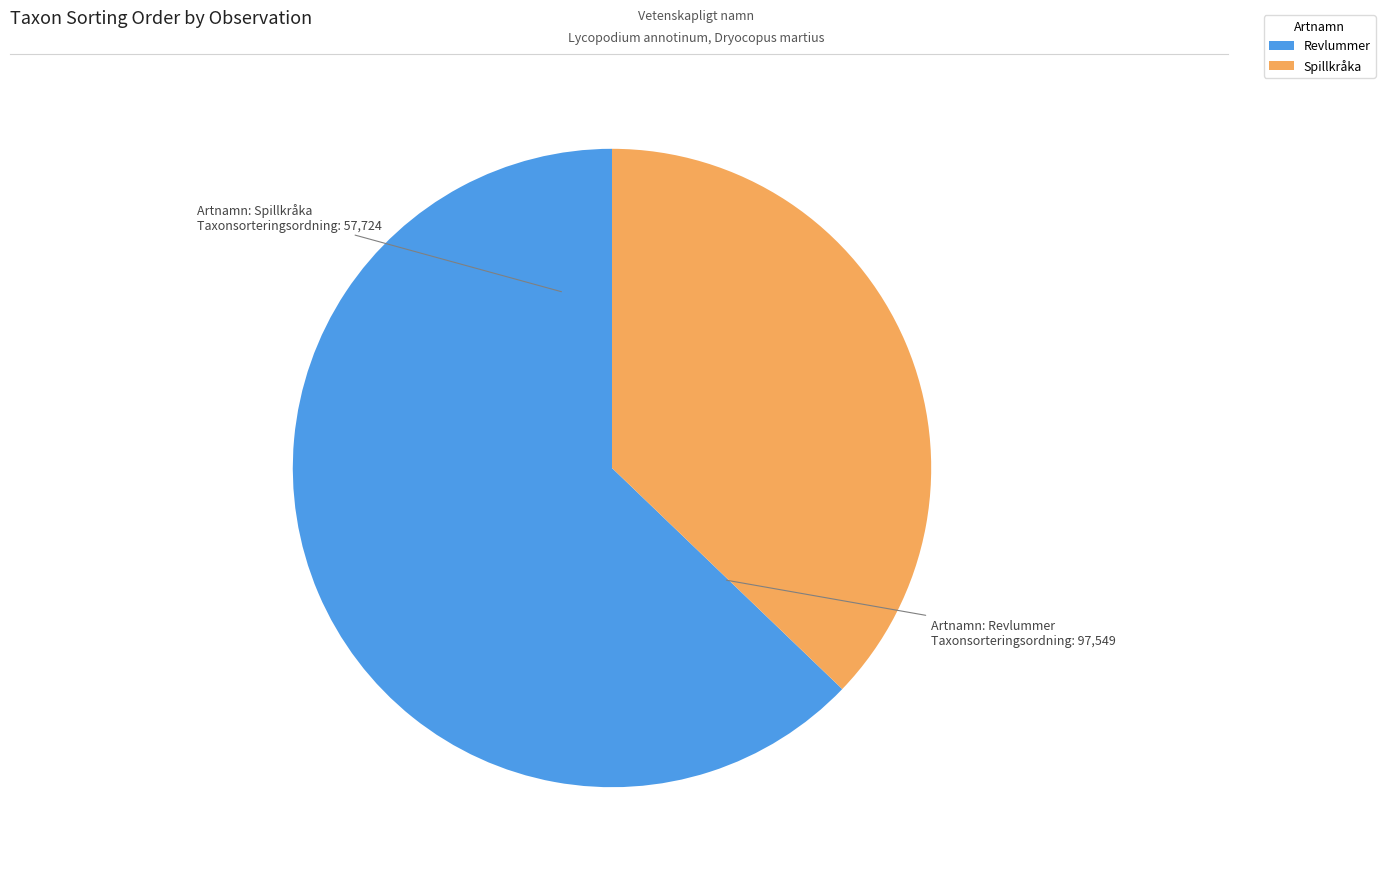

Is there a majority slice in this chart?

Yes